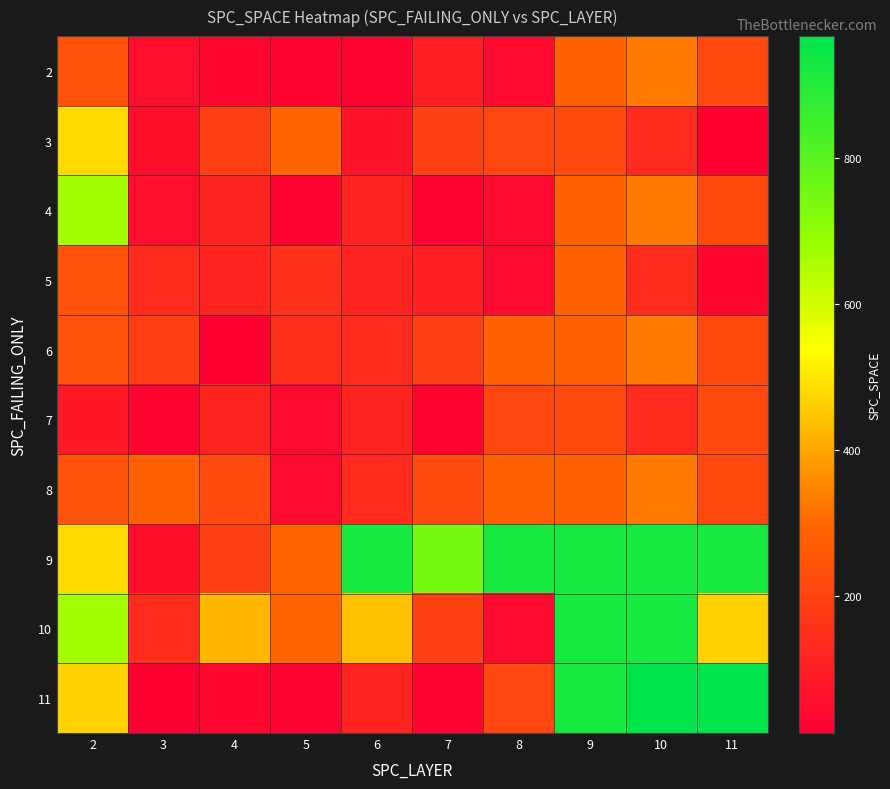

How many data points does each series have?

10